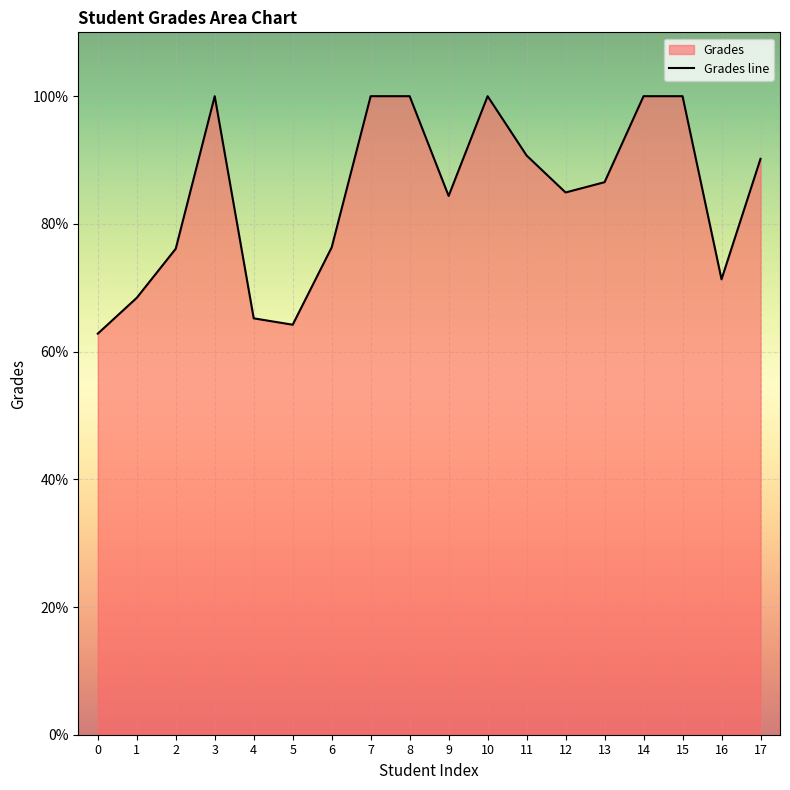

Rank the categories by value from highest to lowest.

3, 7, 8, 10, 14, 15, 11, 17, 13, 12, 9, 6, 2, 16, 1, 4, 5, 0